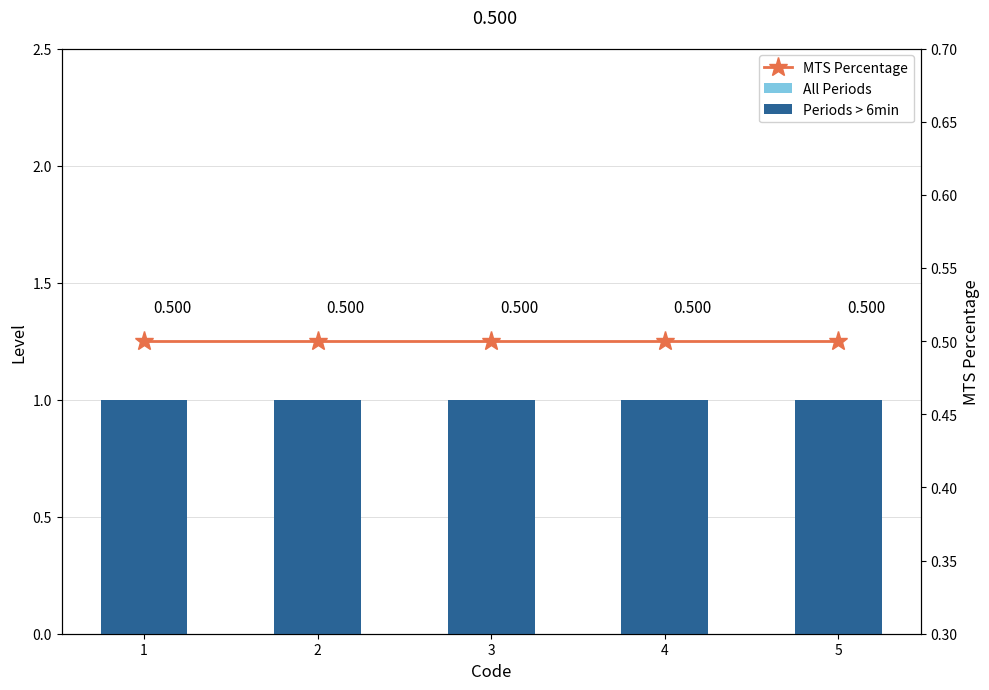

What is the difference between the highest and lowest values at 3?

0.5